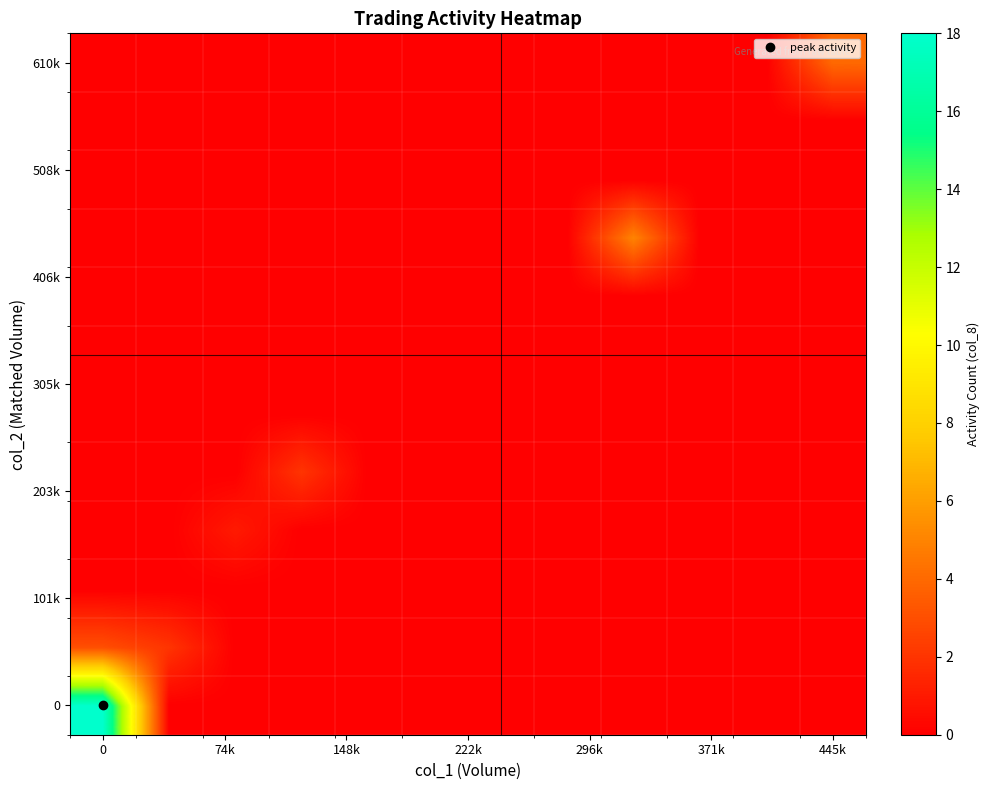

What is the greatest value displayed?

18